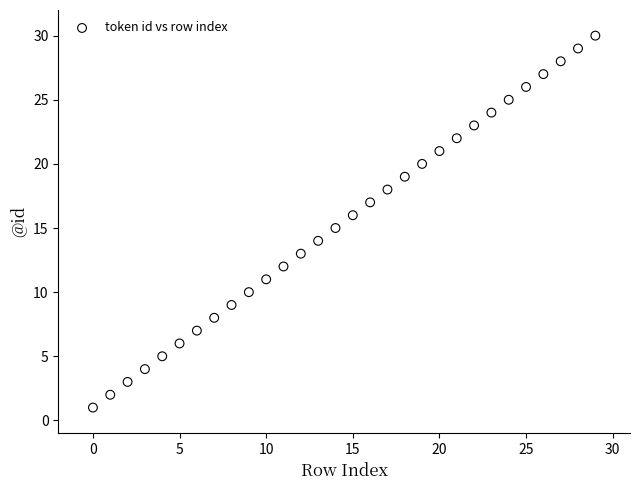

What is the range of Y values (max minus min)?

29